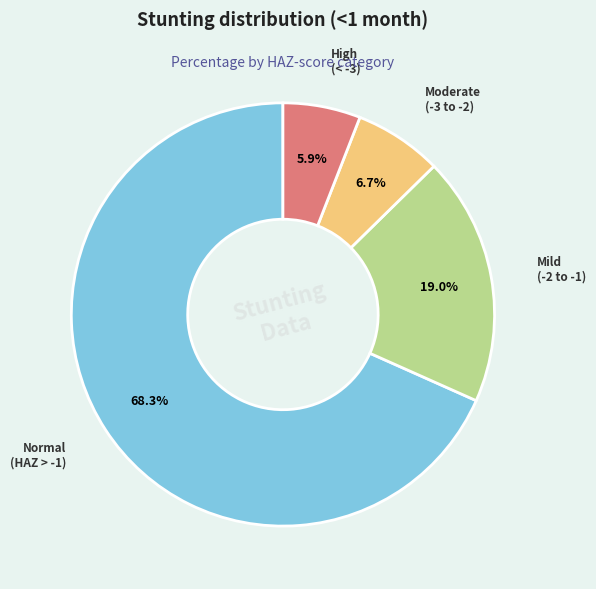

Is there any slice that represents more than half of the pie?

Yes